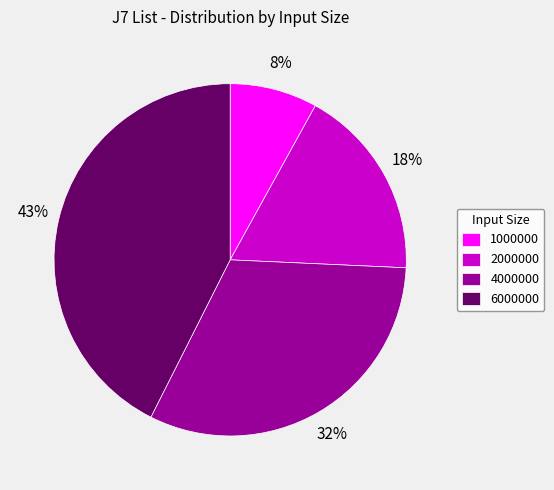

Which slice is the largest?

6000000